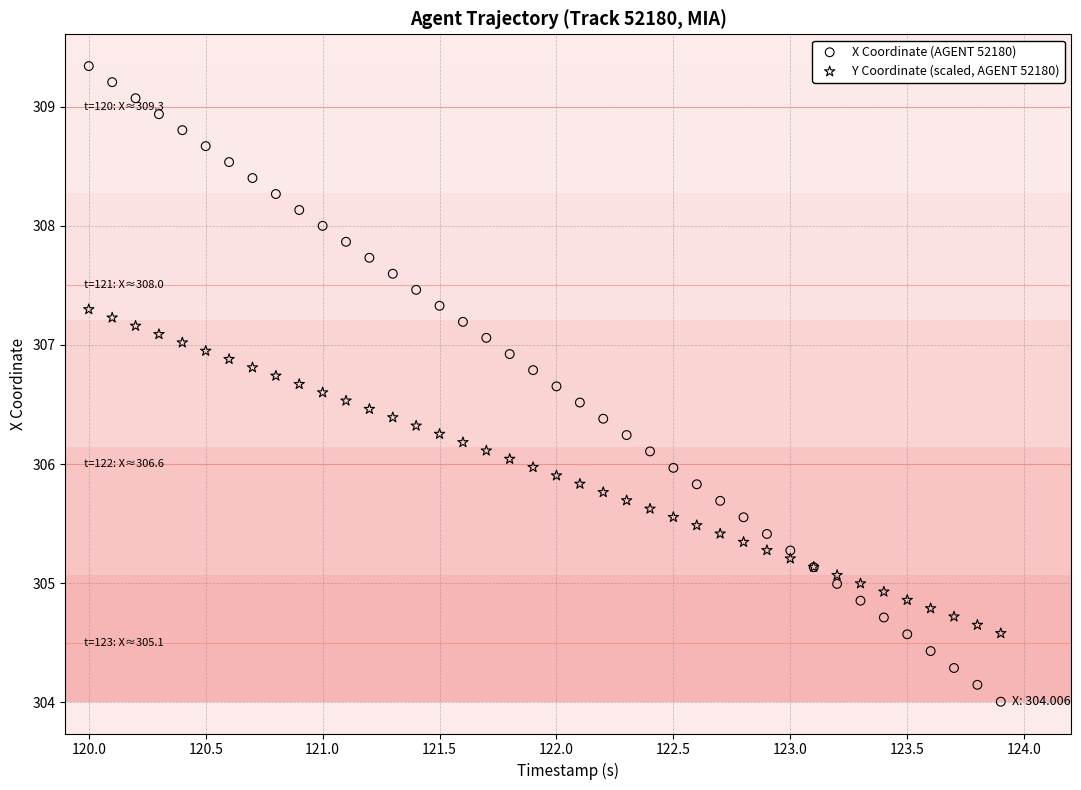

Which series has the widest spread of Y values?

X Coordinate (AGENT 52180)